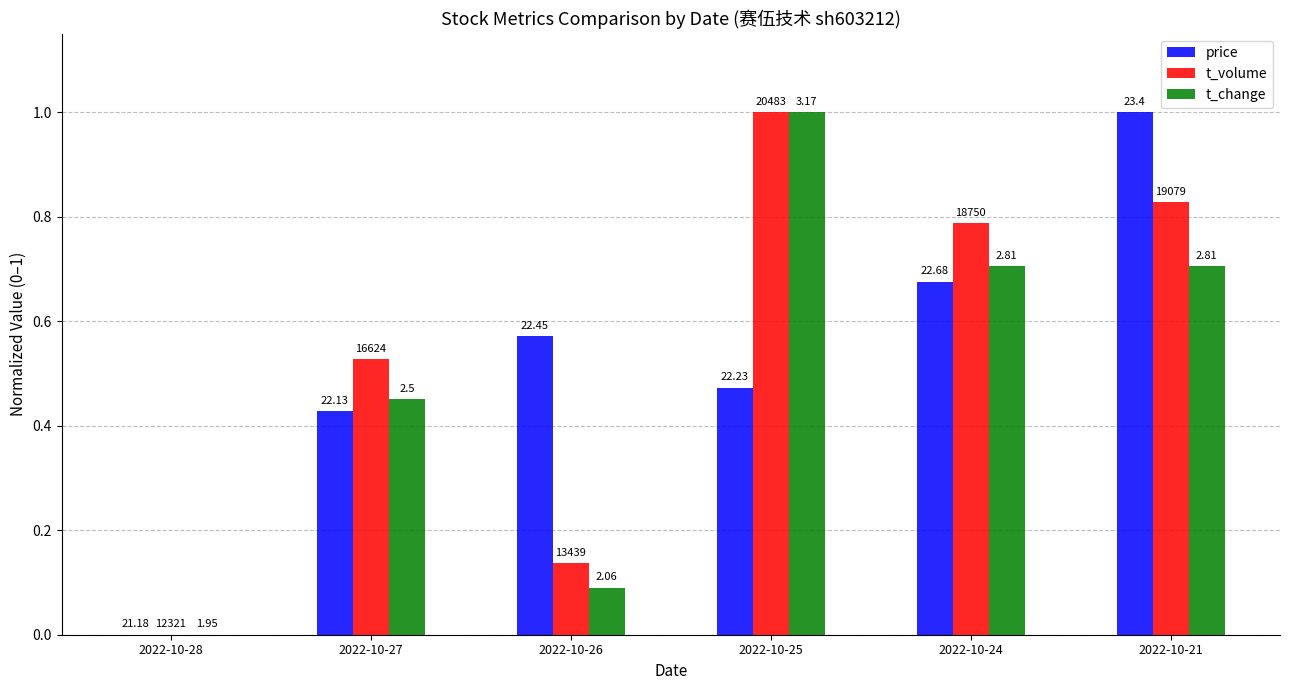

How many groups of bars are there?

6